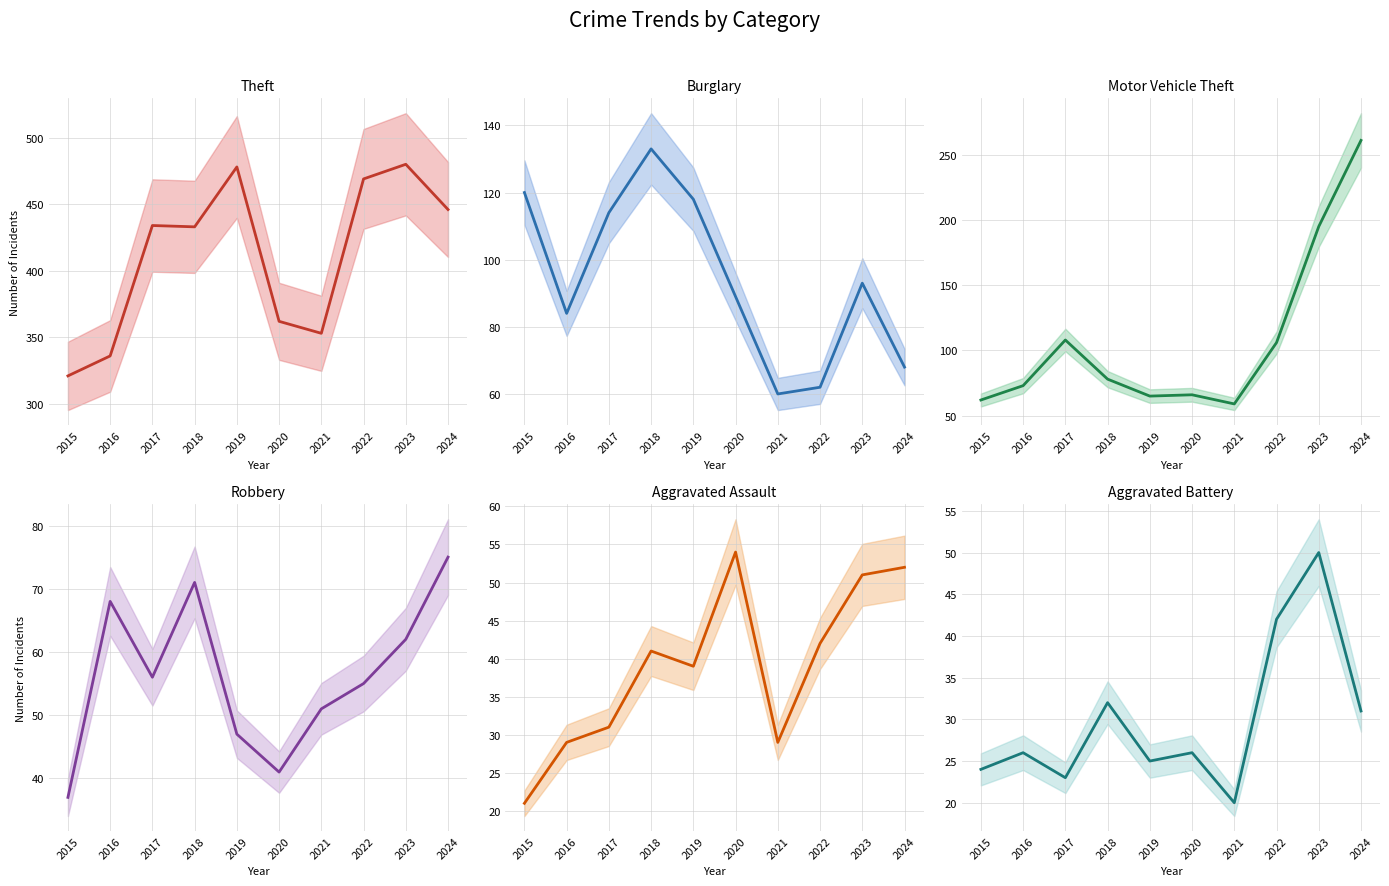

At which category does the chart reach its peak across all series?

2023